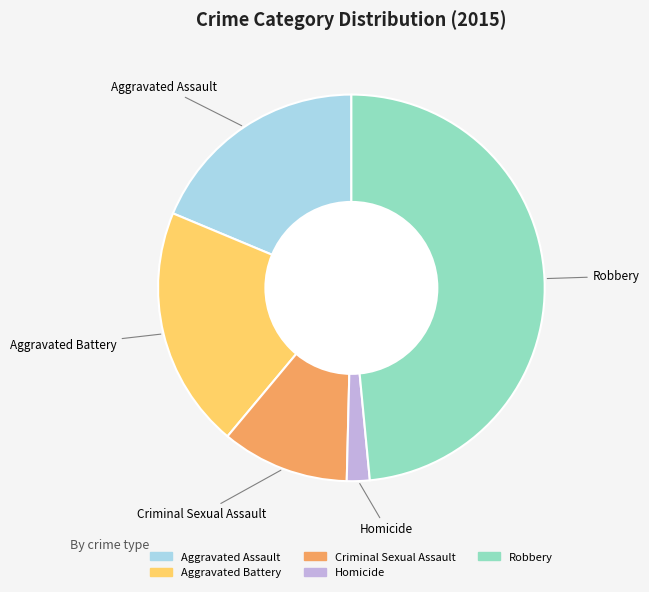

Combined, do Homicide and Robbery account for over 50%?

Yes